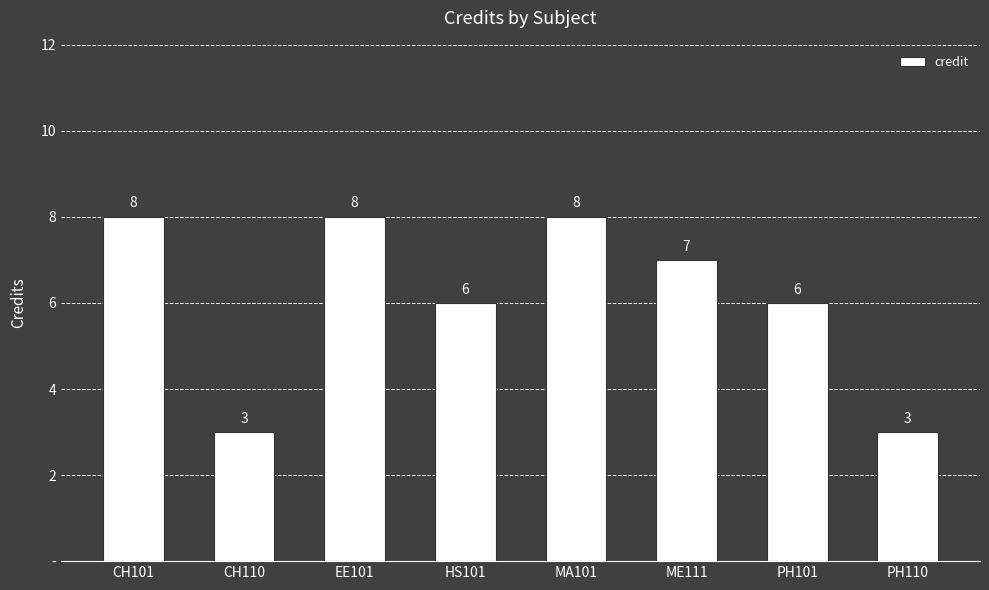

Are the bars horizontal?

No